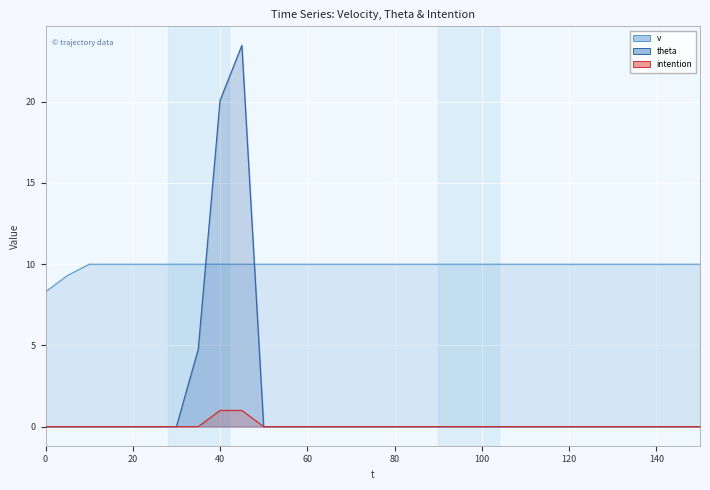

What is the sum of the v values at 150 and 125?

20.0